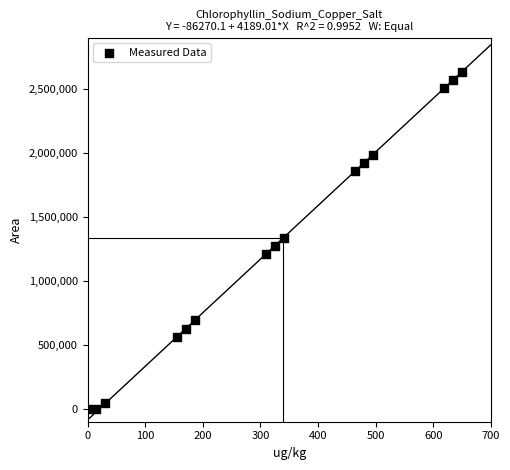

What is the range of X values (max minus min)?

650.0